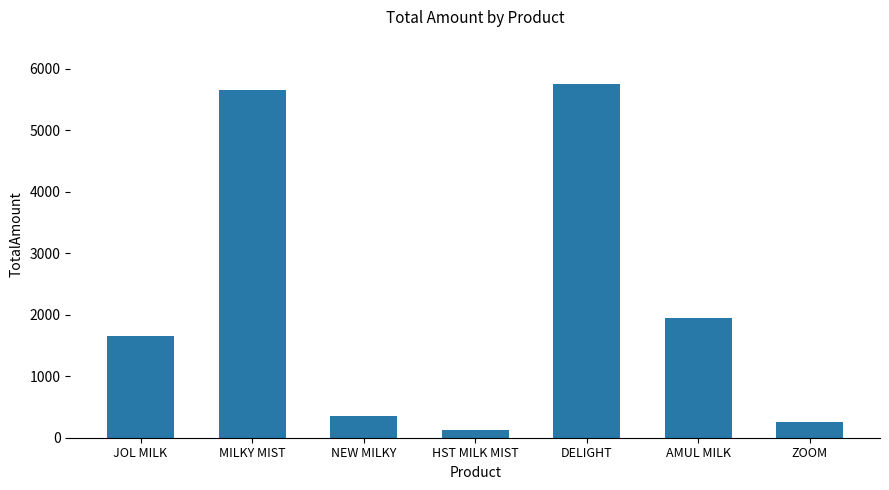

How many values are below 1650?

3